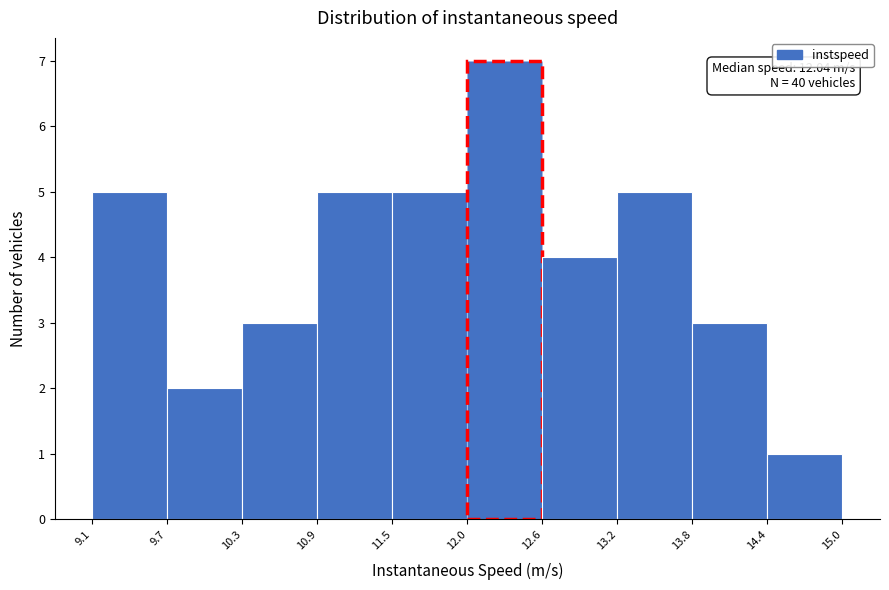

Over which range of the x-axis is the bar tallest?

12.0 to 12.6